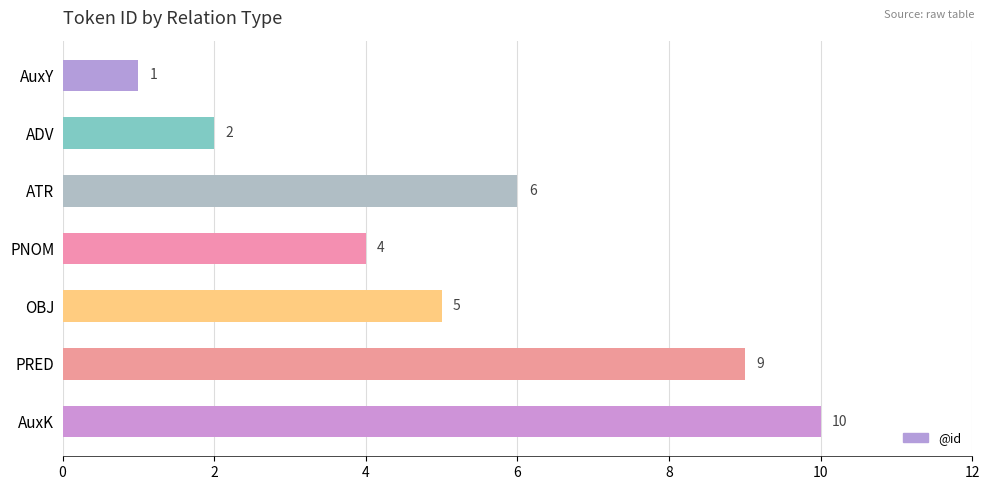

What is the minimum value shown in the chart?

1